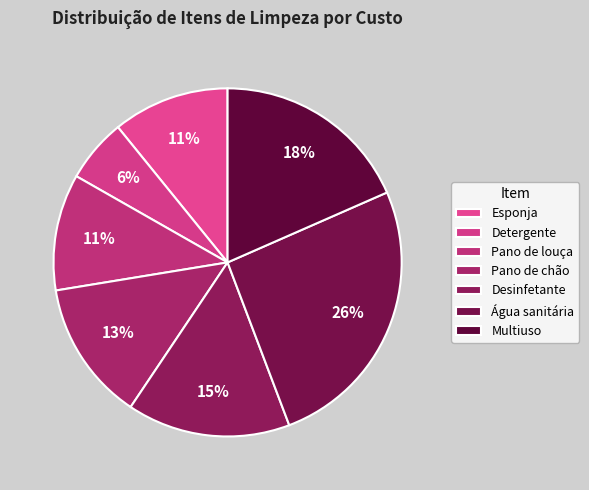

Is it true that Esponja is 11% of the pie?

True